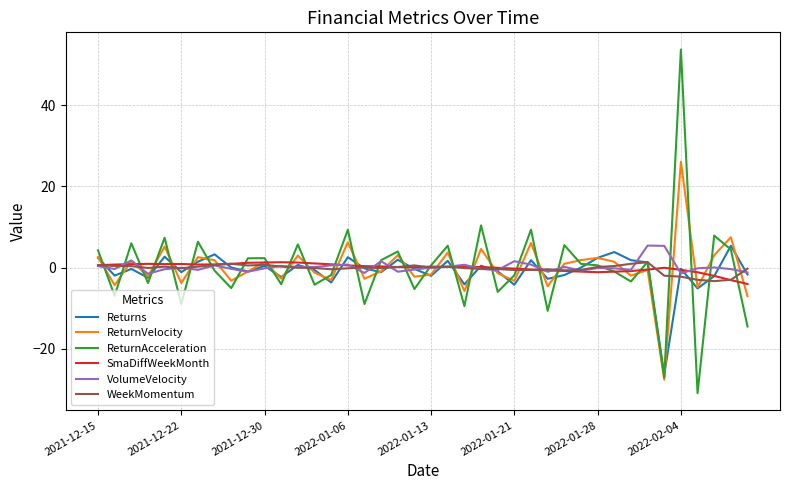

Which series has the largest range (max minus min)?

ReturnAcceleration